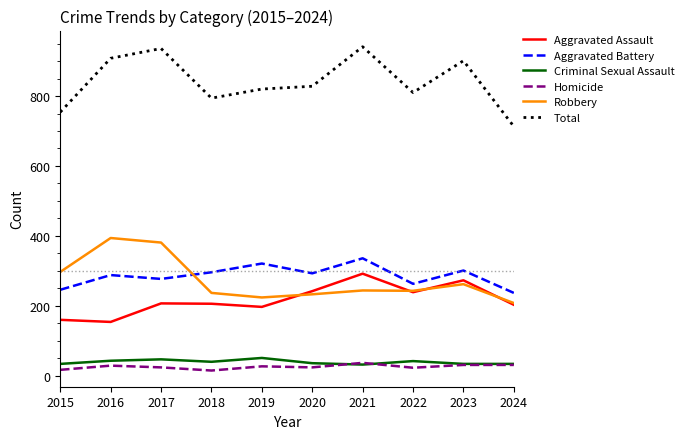

True or false: Robbery and Homicide cross at least once.

False